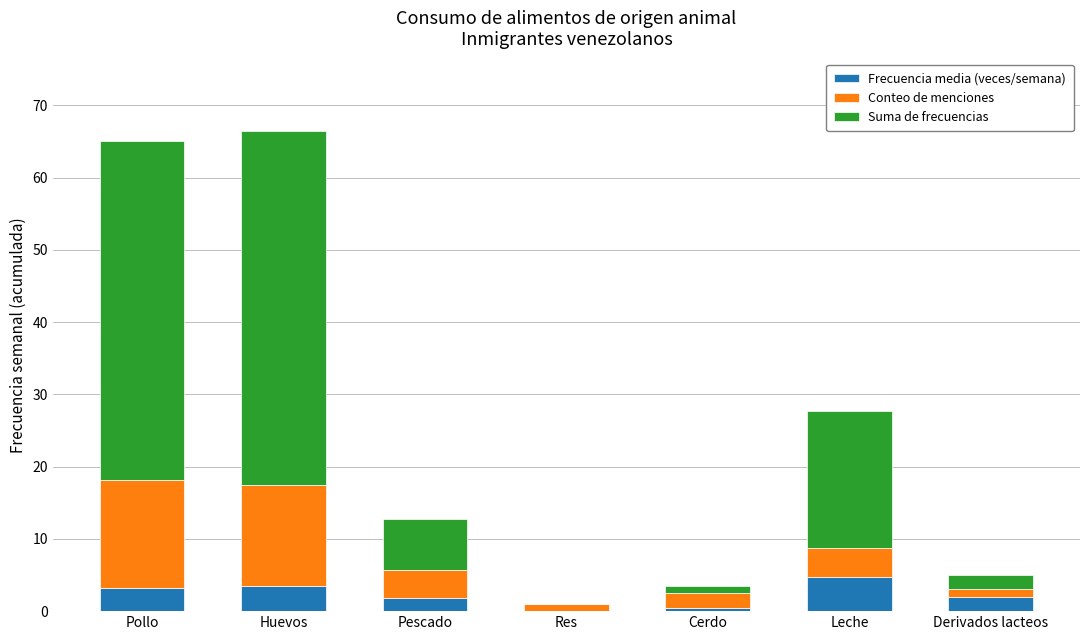

What is the sum of the Frecuencia media (veces/semana) values at Pollo and Pescado?

4.9